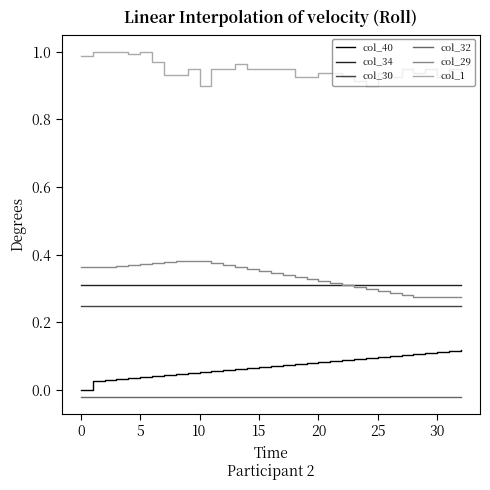

List the series in order of their peak value, lowest first.

col_32, col_40, col_30, col_34, col_29, col_1